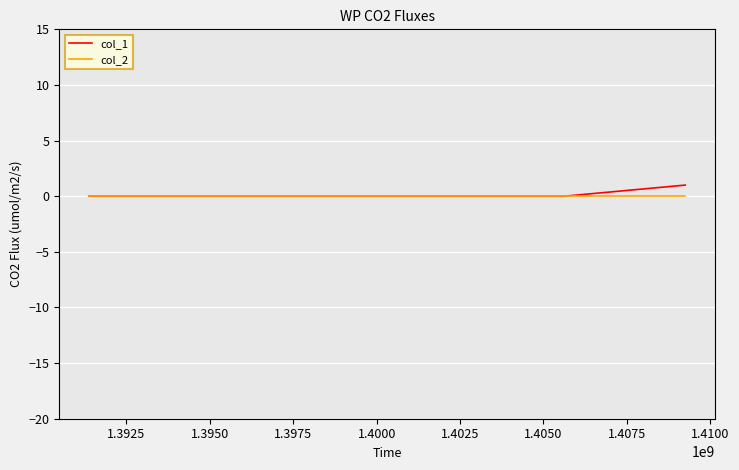

Does the chart have visible grid lines?

Yes